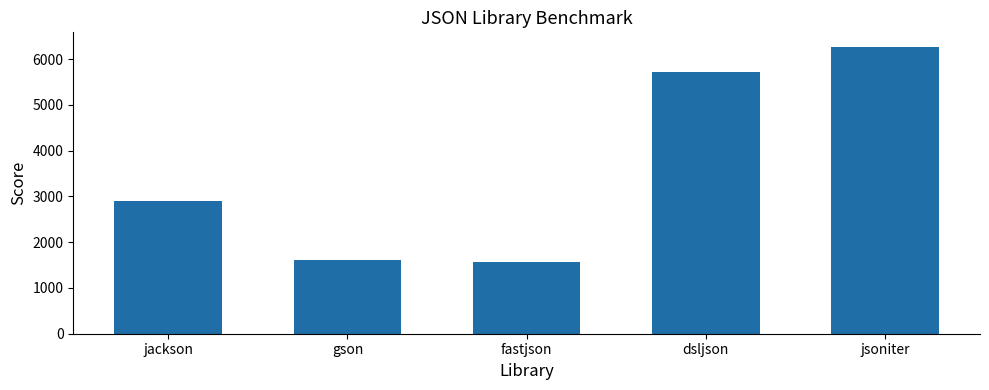

What is the label of the 1st bar from the left?

jackson